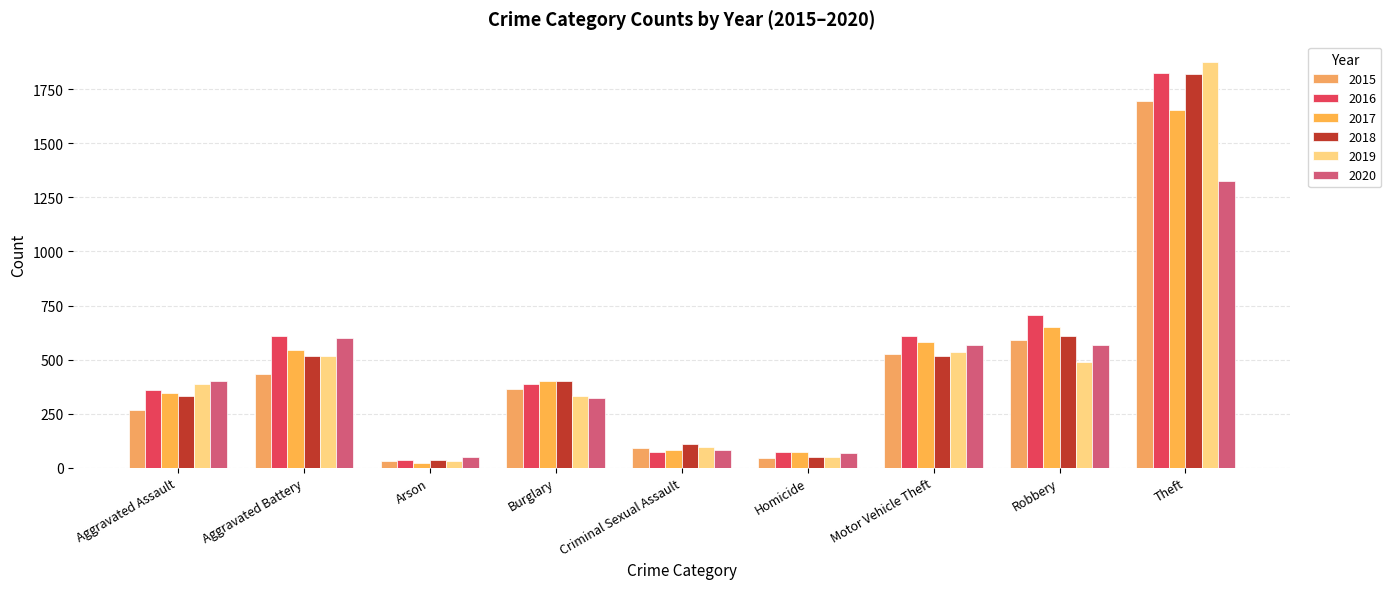

What is the value of the 2017 bar at the 8th from the left?

651